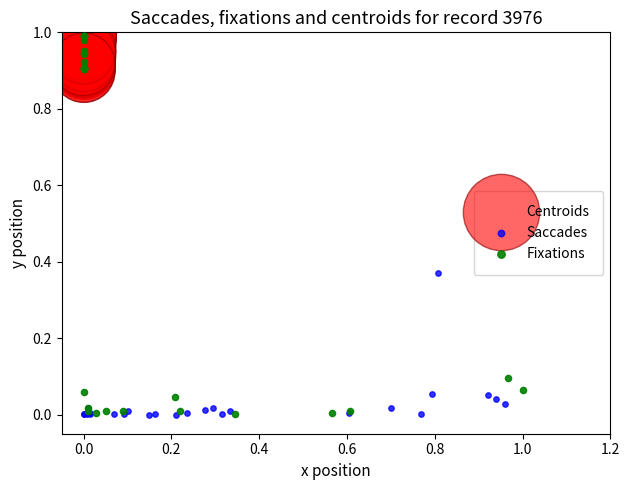

Which series has the widest spread of Y values?

Fixations